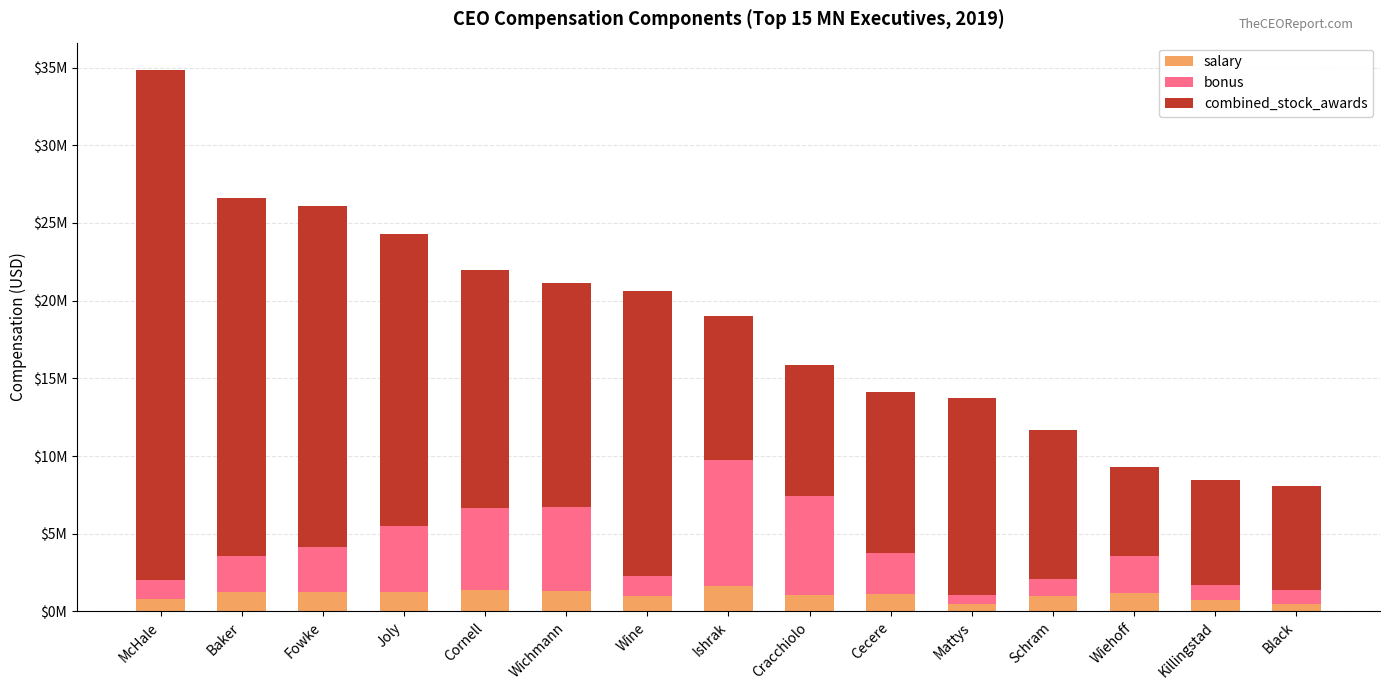

What is the label of the 14th bar from the left?

Killingstad